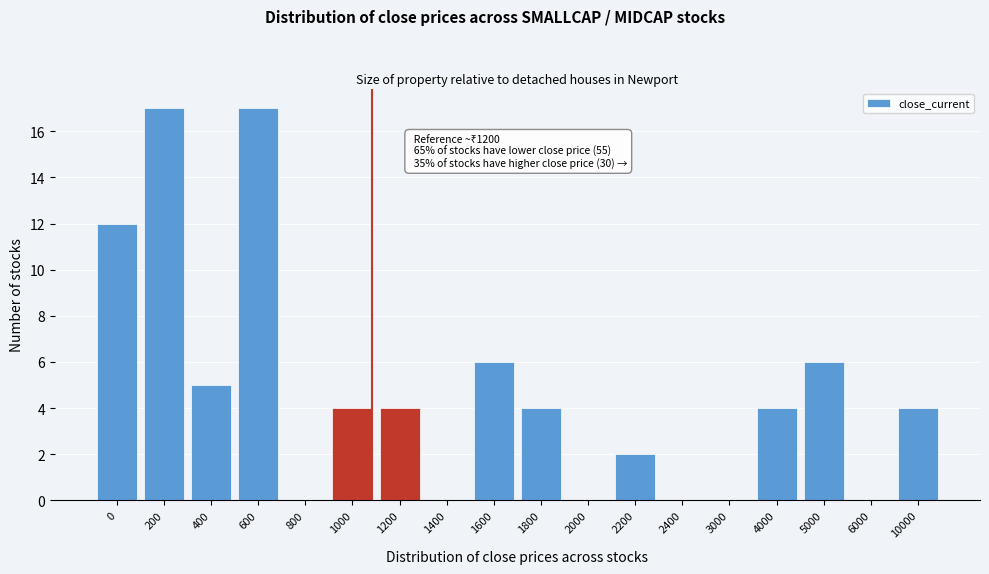

Is it true that the value at 1600 is 10?

False